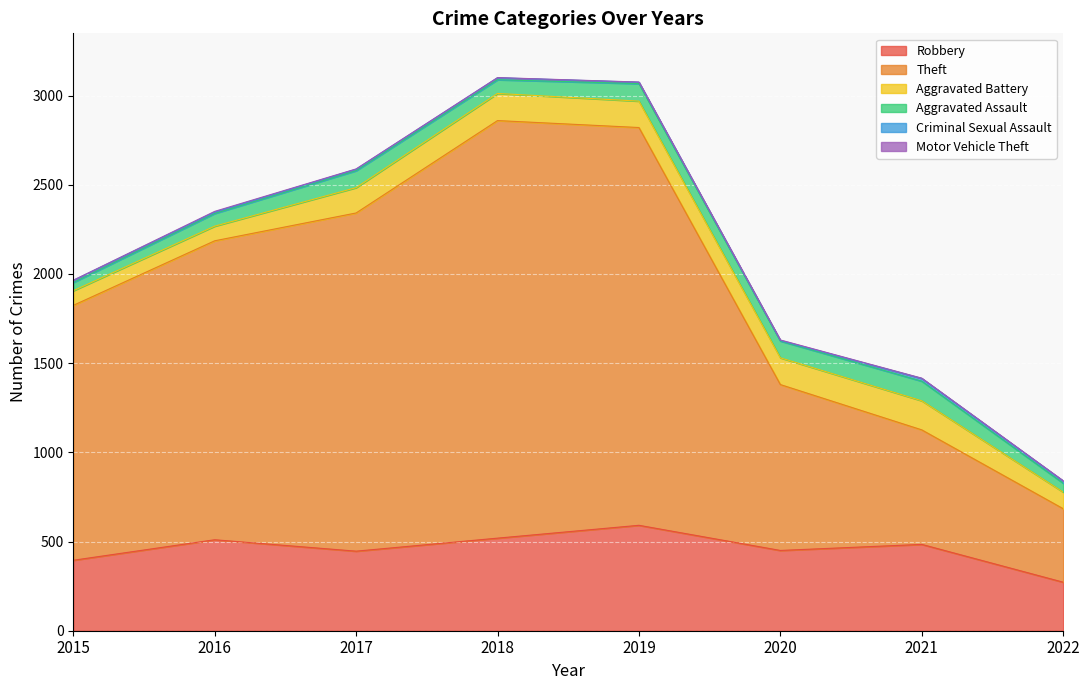

True or false: Aggravated Battery and Theft cross at least once.

False